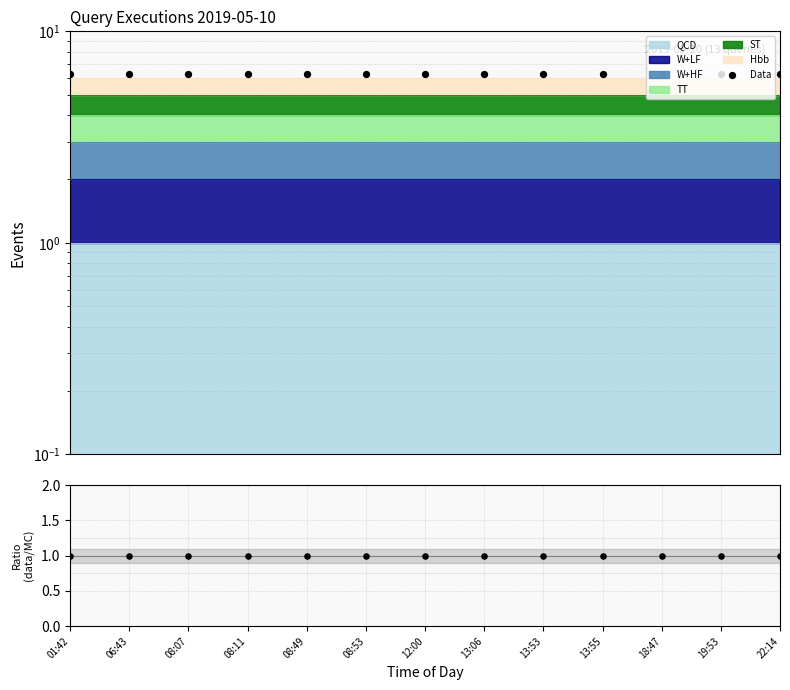

Which series has the largest total across all categories?

Data